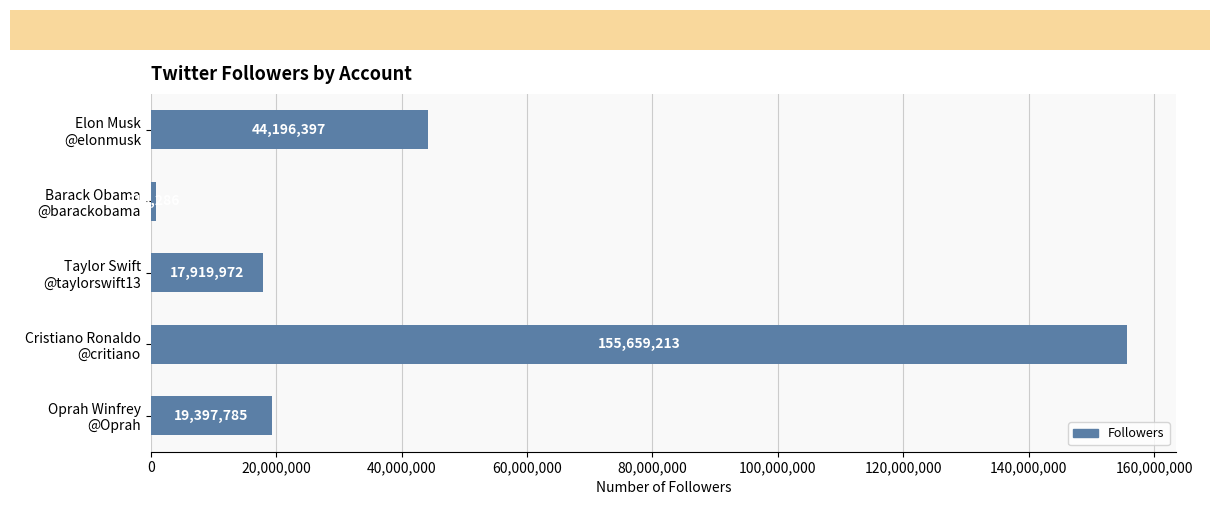

Reading top to bottom, list all the values displayed in this chart.

44196397	813286	17919972	155659213	19397785